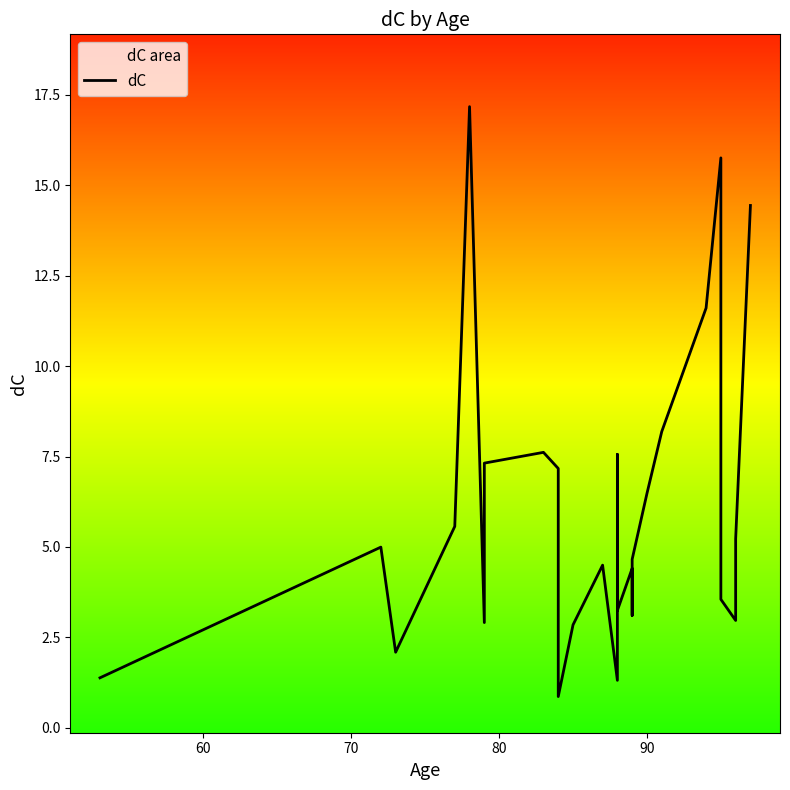

What is the greatest value displayed?

17.2